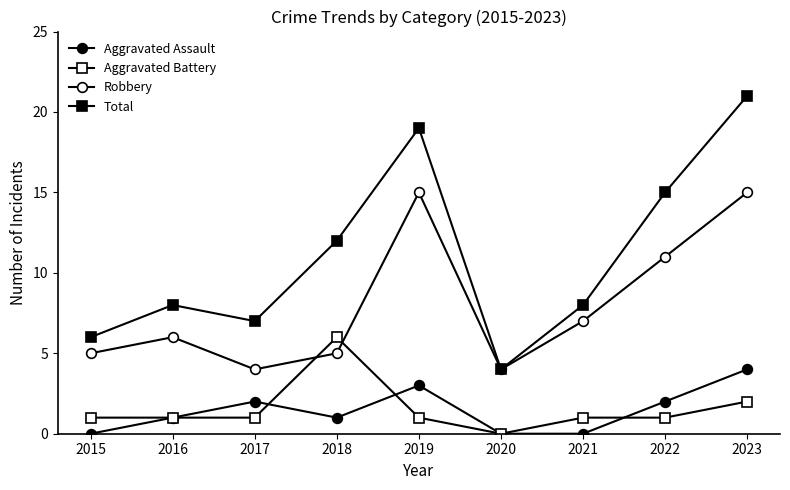

At which category is the sum across all series the highest?

2023